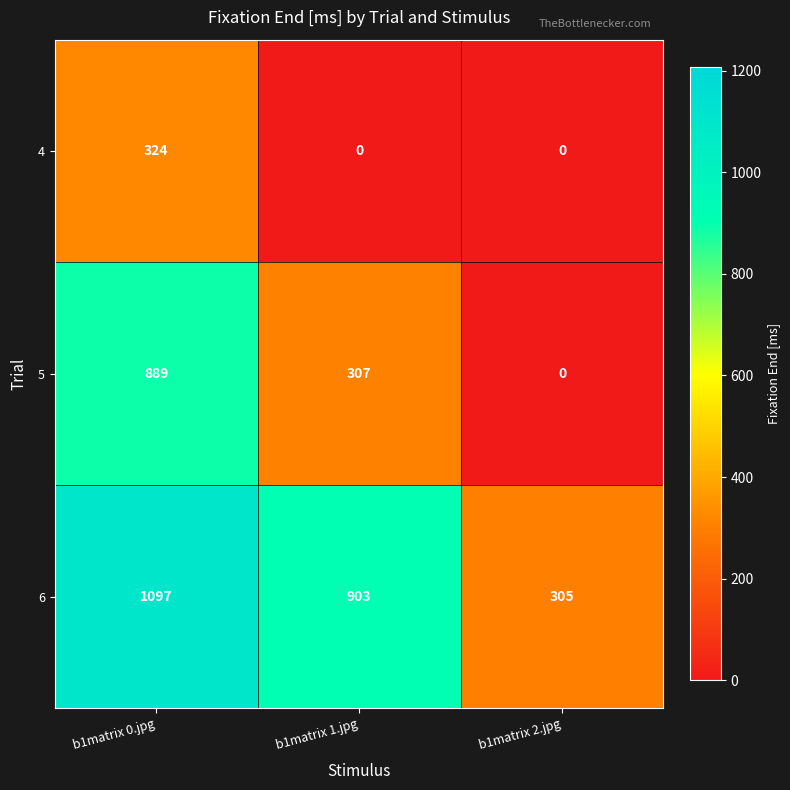

Reading left to right, transcribe all the data shown in this chart.

4: b1matrix 0.jpg=324	b1matrix 1.jpg=0	b1matrix 2.jpg=0
5: b1matrix 0.jpg=889	b1matrix 1.jpg=307	b1matrix 2.jpg=0
6: b1matrix 0.jpg=1097	b1matrix 1.jpg=903	b1matrix 2.jpg=305